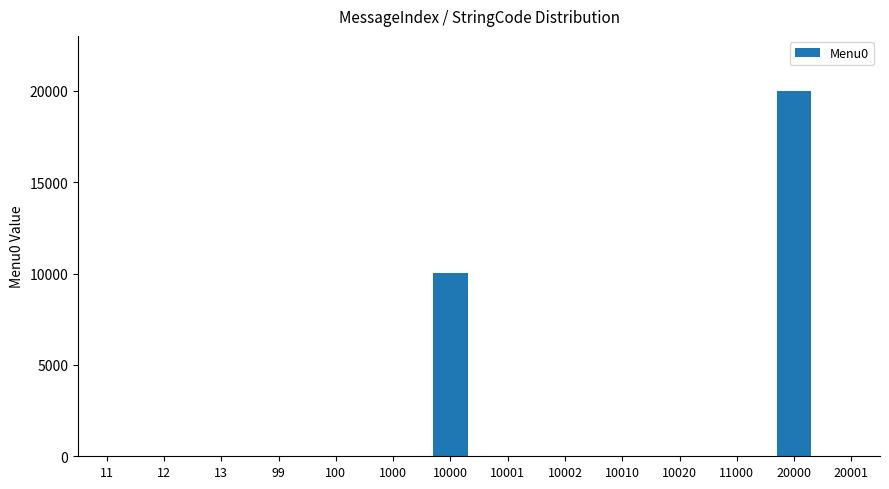

Is it true that the value at 20001 is 0?

True